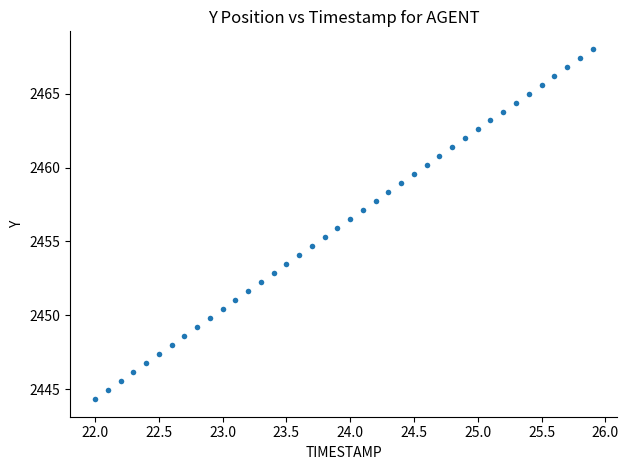

What is the range of X values (max minus min)?

3.9